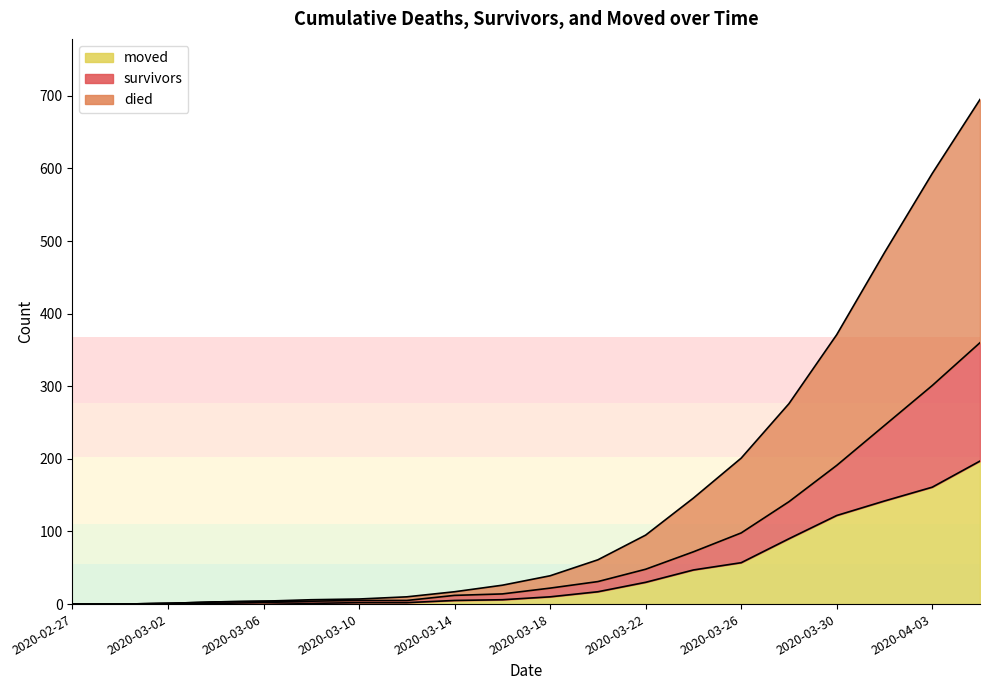

The survivors series shows 12 at 2020-03-14. True or false?

True